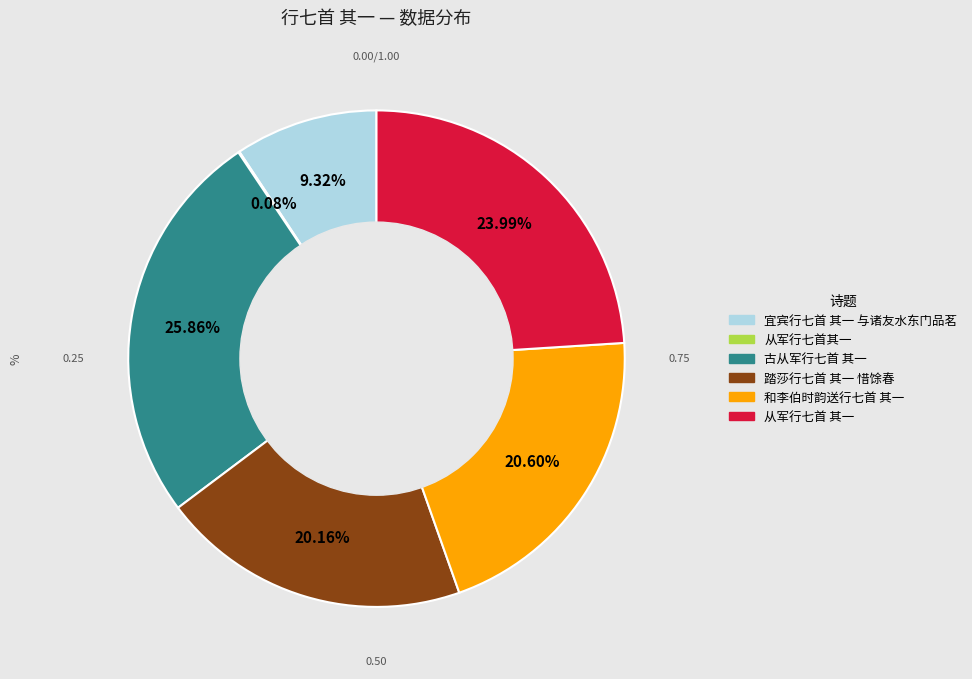

To the nearest percent, what percentage of the pie is 古从军行七首 其一?

26%